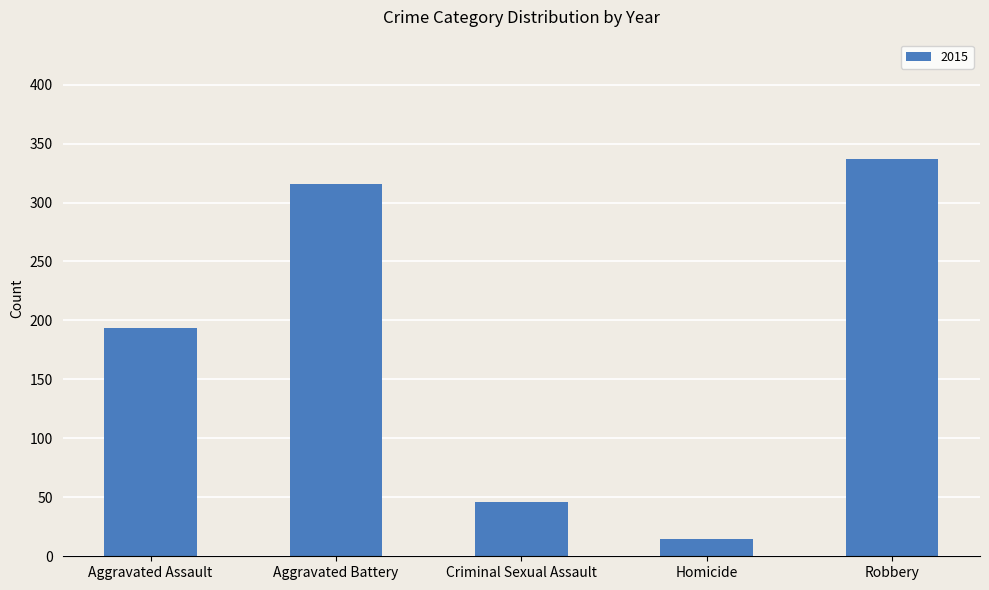

What is the difference between the maximum and minimum values?

322